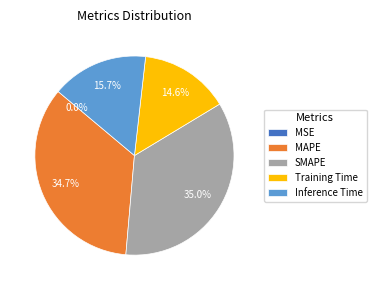

To the nearest percent, what is the average slice percentage?

20%